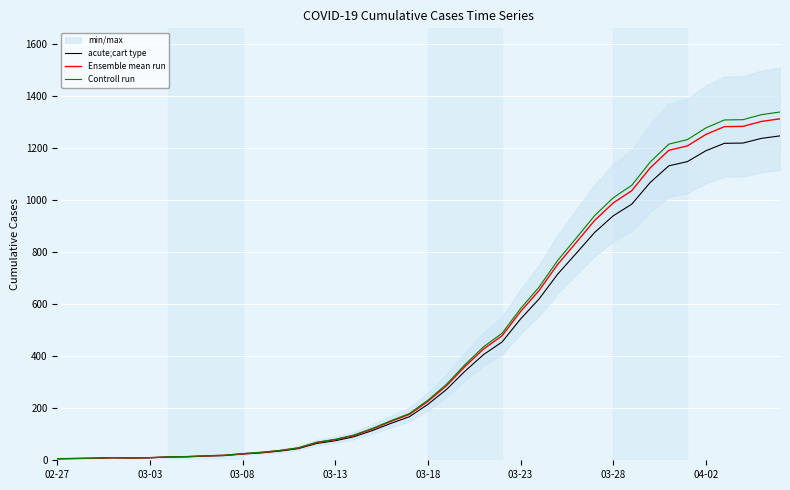

The value of acute;cart type at 03-18 is 214.7. True or false?

True